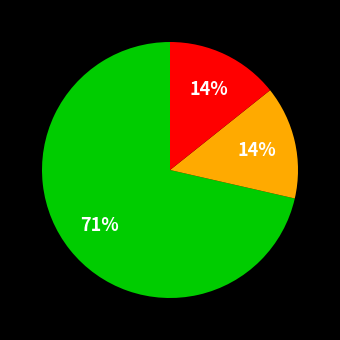

Is there a majority slice in this chart?

Yes